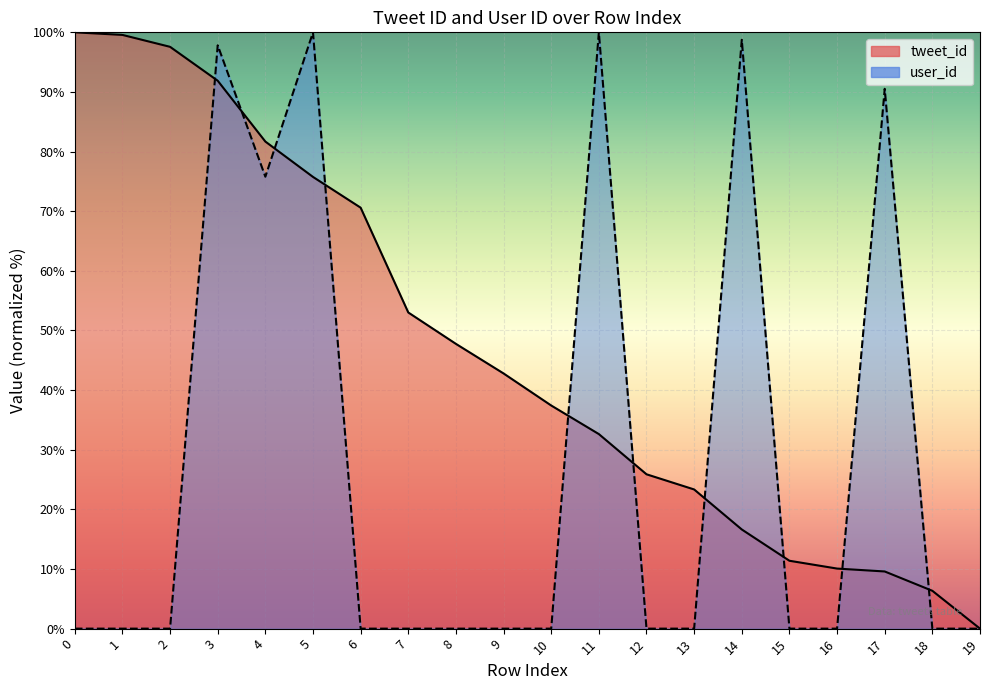

At how many categories does at least one series exceed 99?

4